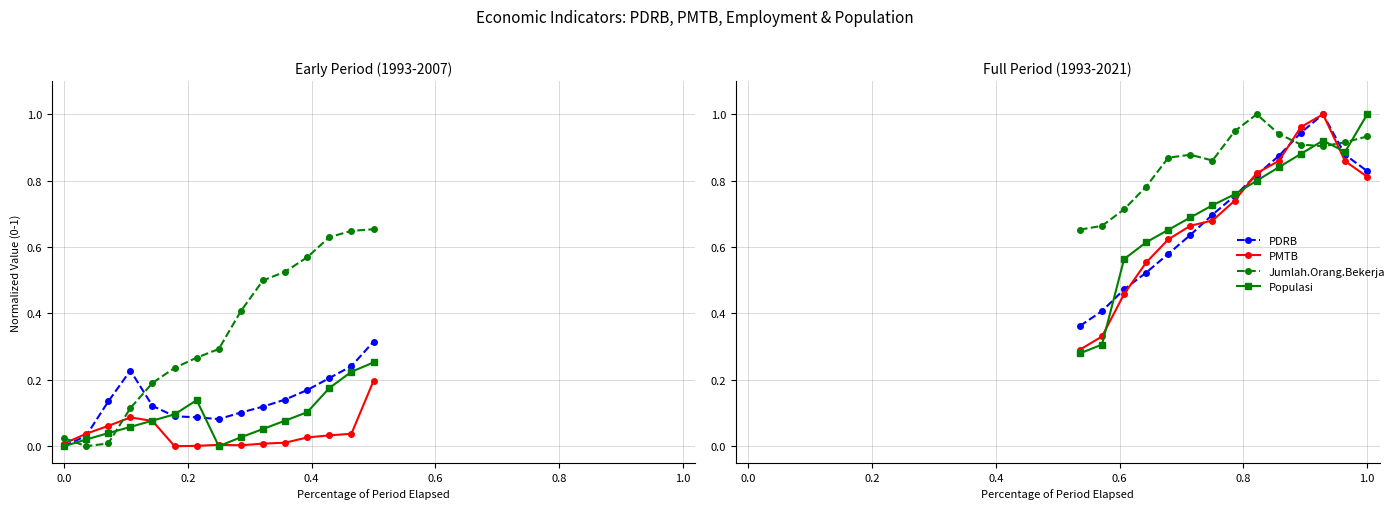

True or false: Populasi and PDRB cross at least once.

True